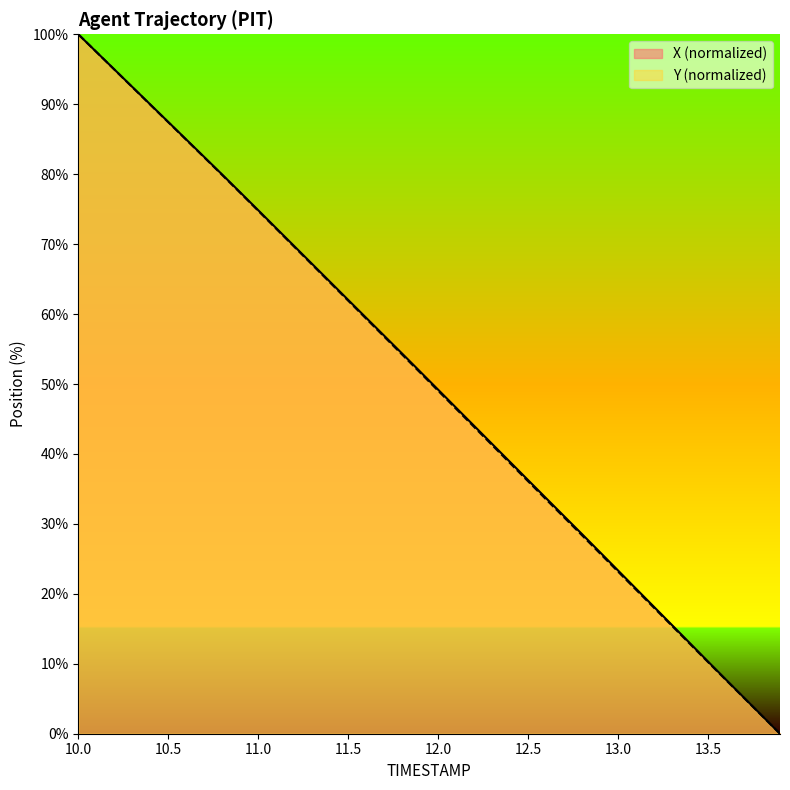

How many data points in Y are above 51?

20